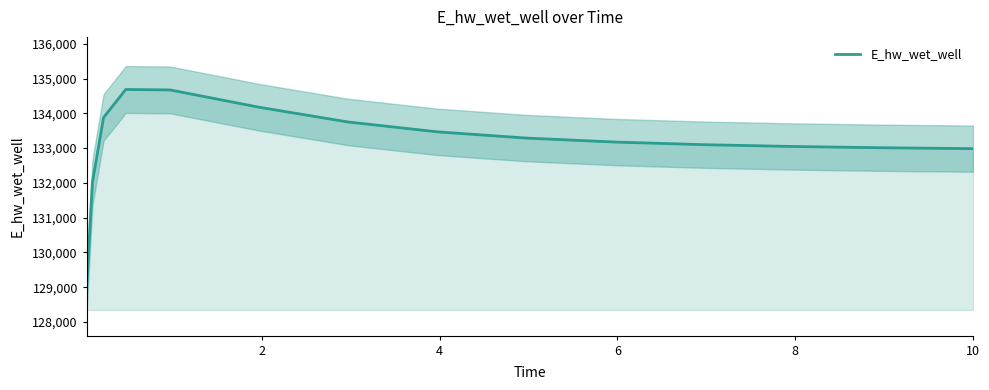

What is the highest value of the E_hw_wet_well series?

134686.2